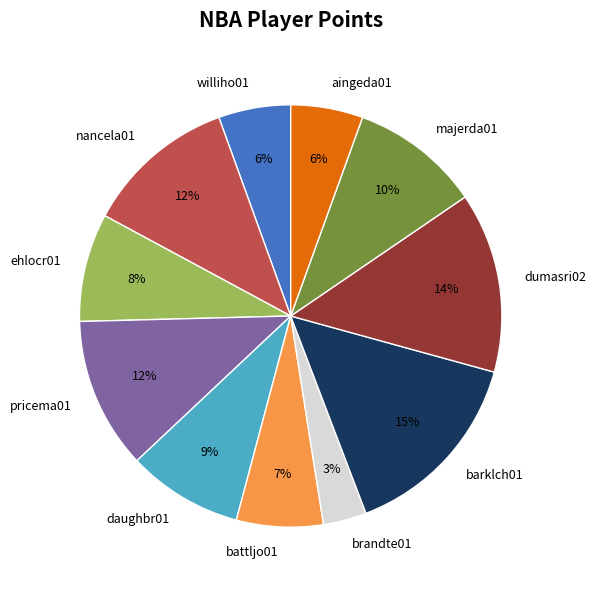

What percentage is the ehlocr01 slice, to the nearest percent?

8%